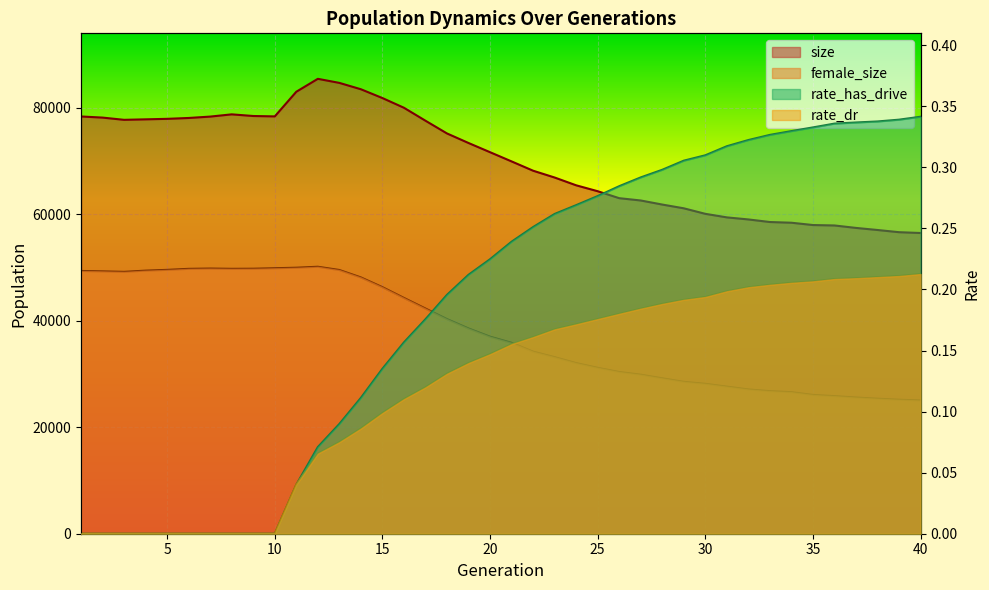

Reading left to right, transcribe all the data shown in this chart.

size: 1=78363.0	2=78152.0	3=77732.0	4=77825.0	5=77918.0	6=78081.0	7=78341.0	8=78760.0	9=78451.0	10=78377.0	11=83008.0	12=85433.0	13=84669.0	14=83475.0	15=81823.0	16=79999.0	17=77565.0	18=75173.0	19=73380.0	20=71652.0	21=69923.0	22=68176.0	23=66897.0	24=65435.0	25=64324.0	26=63018.0	27=62584.0	28=61820.0	29=61115.0	30=60078.0	31=59412.0	32=59024.0	33=58540.0	34=58406.0	35=57974.0	36=57892.0	37=57432.0	38=57041.0	39=56629.0	40=56477.0
female_size: 1=49347.0	2=49274.0	3=49184.0	4=49411.0	5=49555.0	6=49746.0	7=49802.0	8=49750.0	9=49770.0	10=49859.0	11=49958.0	12=50139.0	13=49529.0	14=48136.0	15=46307.0	16=44281.0	17=42292.0	18=40308.0	19=38552.0	20=37008.0	21=35858.0	22=34195.0	23=33157.0	24=32040.0	25=31158.0	26=30371.0	27=29864.0	28=29180.0	29=28526.0	30=28151.0	31=27624.0	32=27095.0	33=26775.0	34=26580.0	35=26061.0	36=25839.0	37=25579.0	38=25357.0	39=25167.0	40=25024.0
rate_has_drive: 1=0.0	2=0.0	3=0.0	4=0.0	5=0.0	6=0.0	7=0.0	8=0.0	9=0.0	10=0.0	11=0.0	12=0.1	13=0.1	14=0.1	15=0.1	16=0.2	17=0.2	18=0.2	19=0.2	20=0.2	21=0.2	22=0.3	23=0.3	24=0.3	25=0.3	26=0.3	27=0.3	28=0.3	29=0.3	30=0.3	31=0.3	32=0.3	33=0.3	34=0.3	35=0.3	36=0.3	37=0.3	38=0.3	39=0.3	40=0.3
rate_dr: 1=0.0	2=0.0	3=0.0	4=0.0	5=0.0	6=0.0	7=0.0	8=0.0	9=0.0	10=0.0	11=0.0	12=0.1	13=0.1	14=0.1	15=0.1	16=0.1	17=0.1	18=0.1	19=0.1	20=0.1	21=0.2	22=0.2	23=0.2	24=0.2	25=0.2	26=0.2	27=0.2	28=0.2	29=0.2	30=0.2	31=0.2	32=0.2	33=0.2	34=0.2	35=0.2	36=0.2	37=0.2	38=0.2	39=0.2	40=0.2